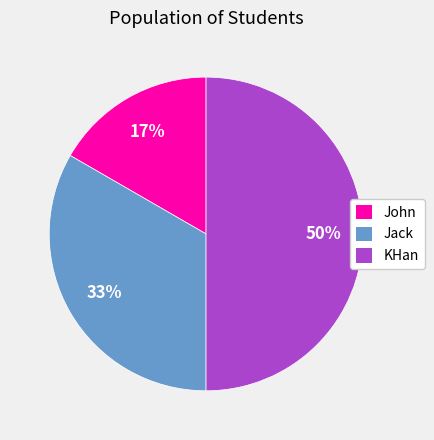

What is the smallest slice in the pie chart?

John